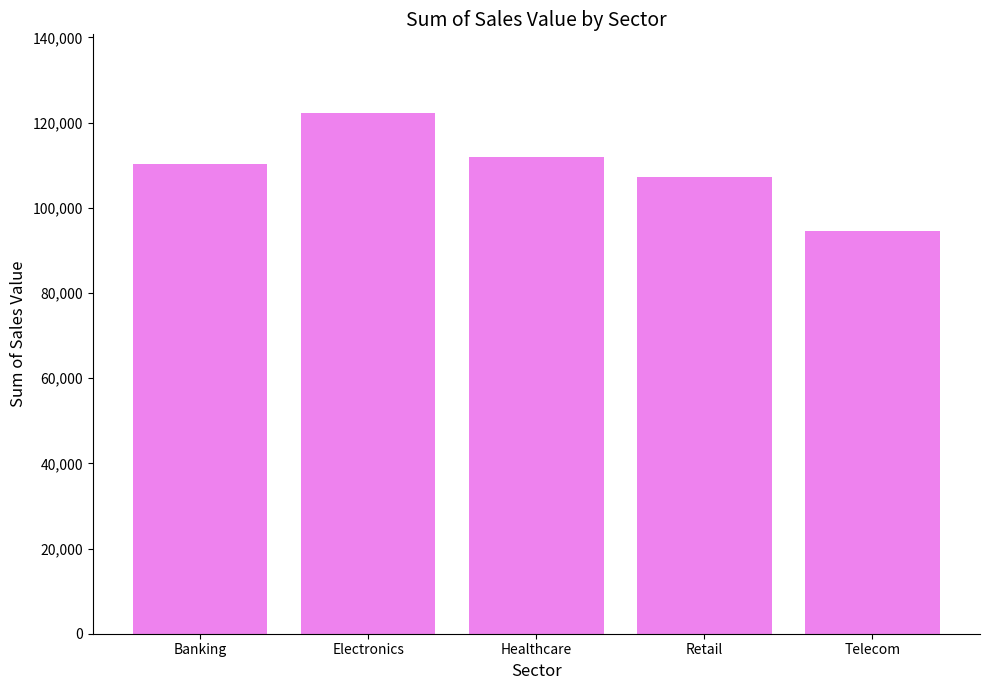

Reading right to left, extract all data points from this chart.

94536	107111	111876	122346	110296